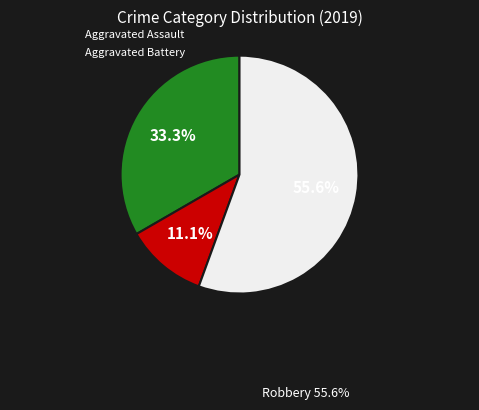

Which slice is the largest?

Robbery